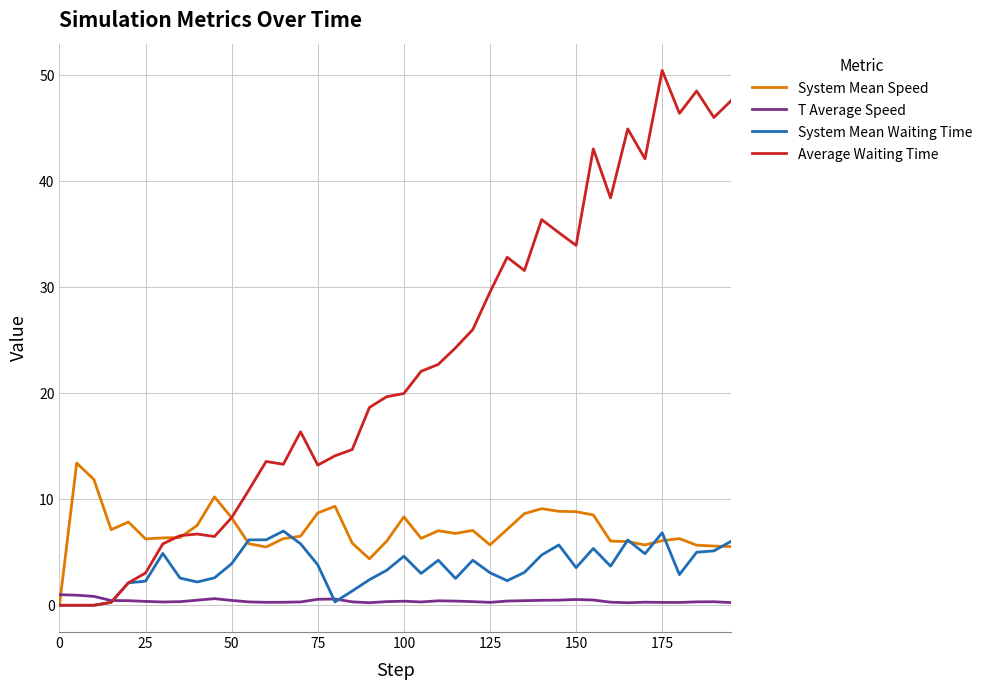

Count the number of categories in the chart.

40